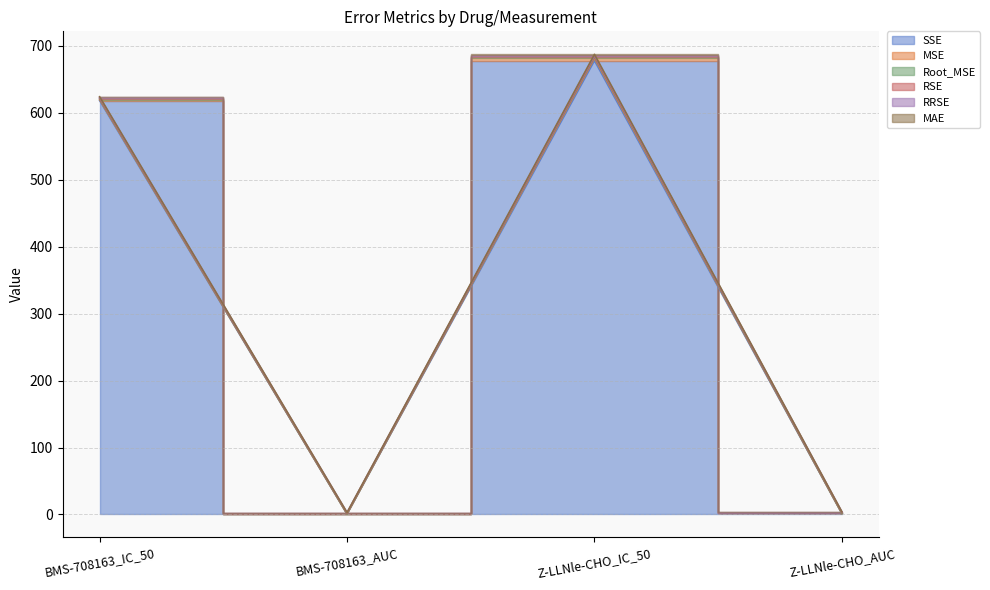

At which category does the chart reach its peak across all series?

Z-LLNle-CHO_IC_50